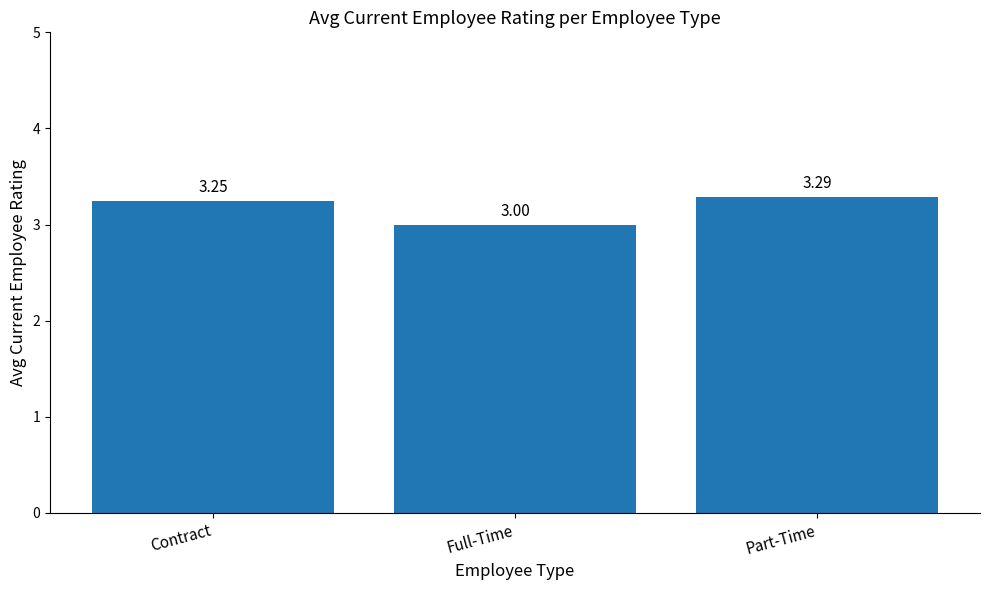

Does the chart contain any negative values?

No